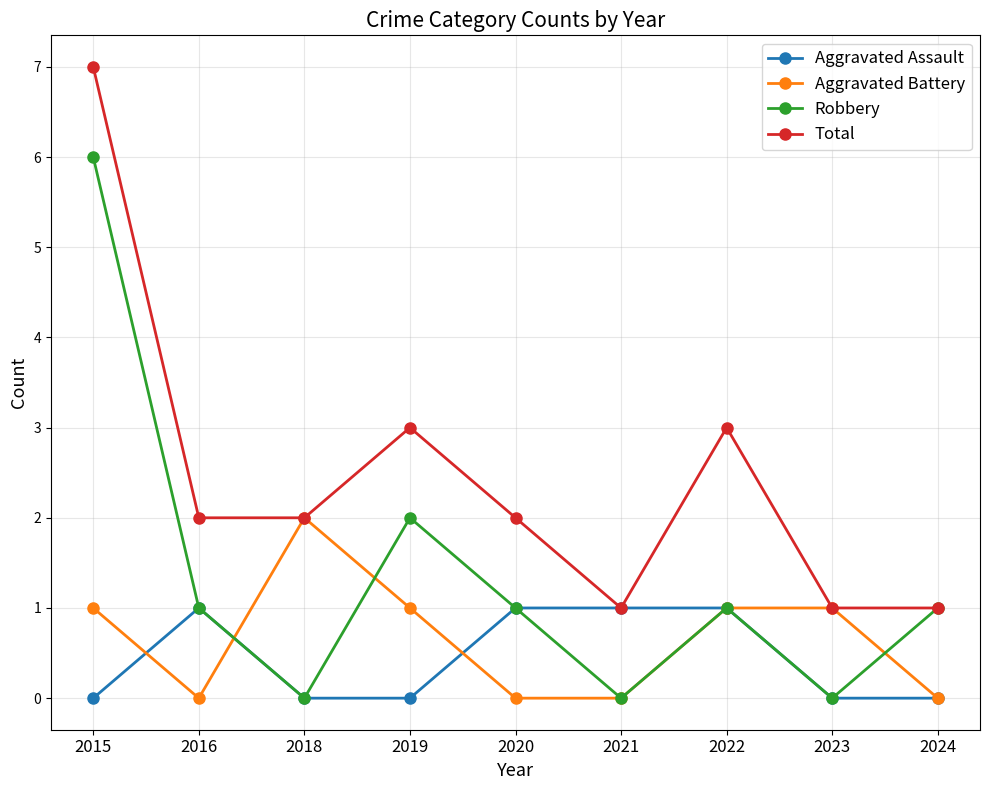

What is the sum of all Aggravated Battery values?

6